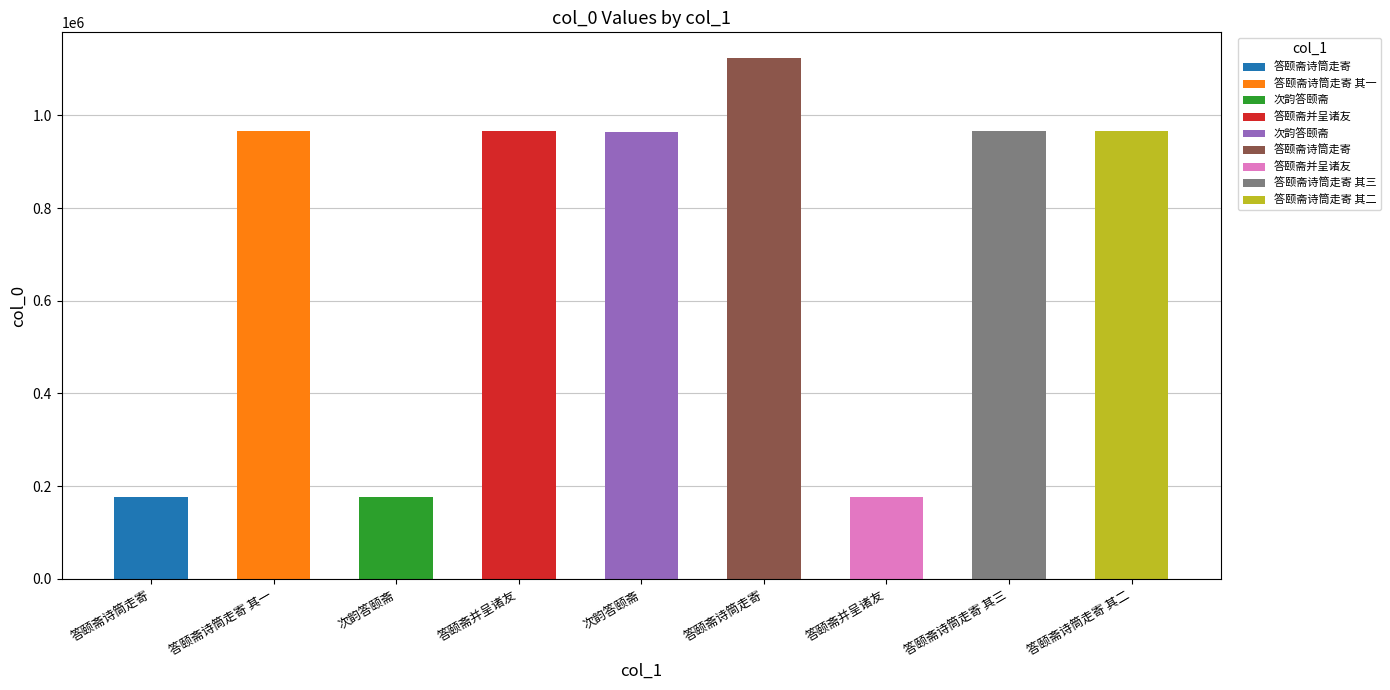

Reading right to left, transcribe all the data shown in this chart.

965232	965231	176330	1122922	965042	965230	176432	965383	176325